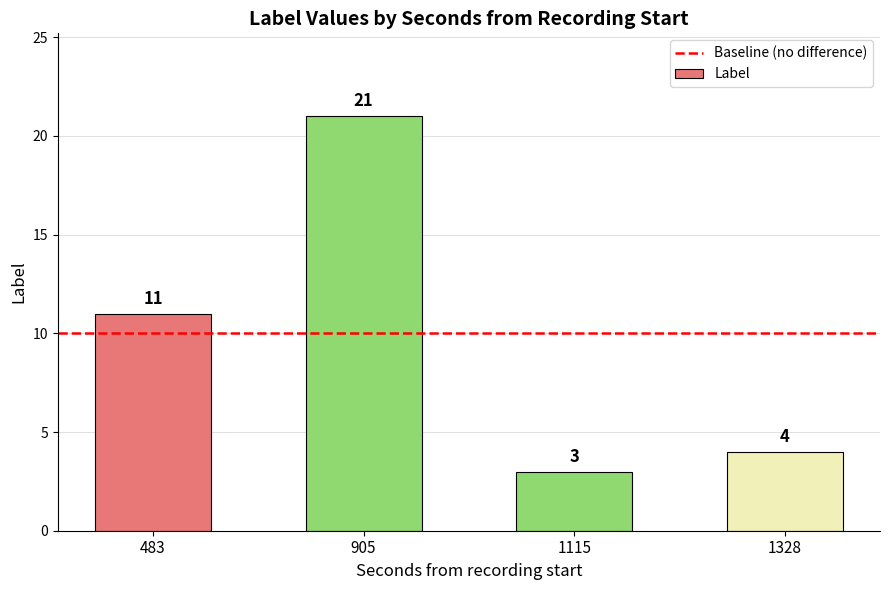

Reading left to right, extract all data points from this chart.

483=11	905=21	1115=3	1328=4